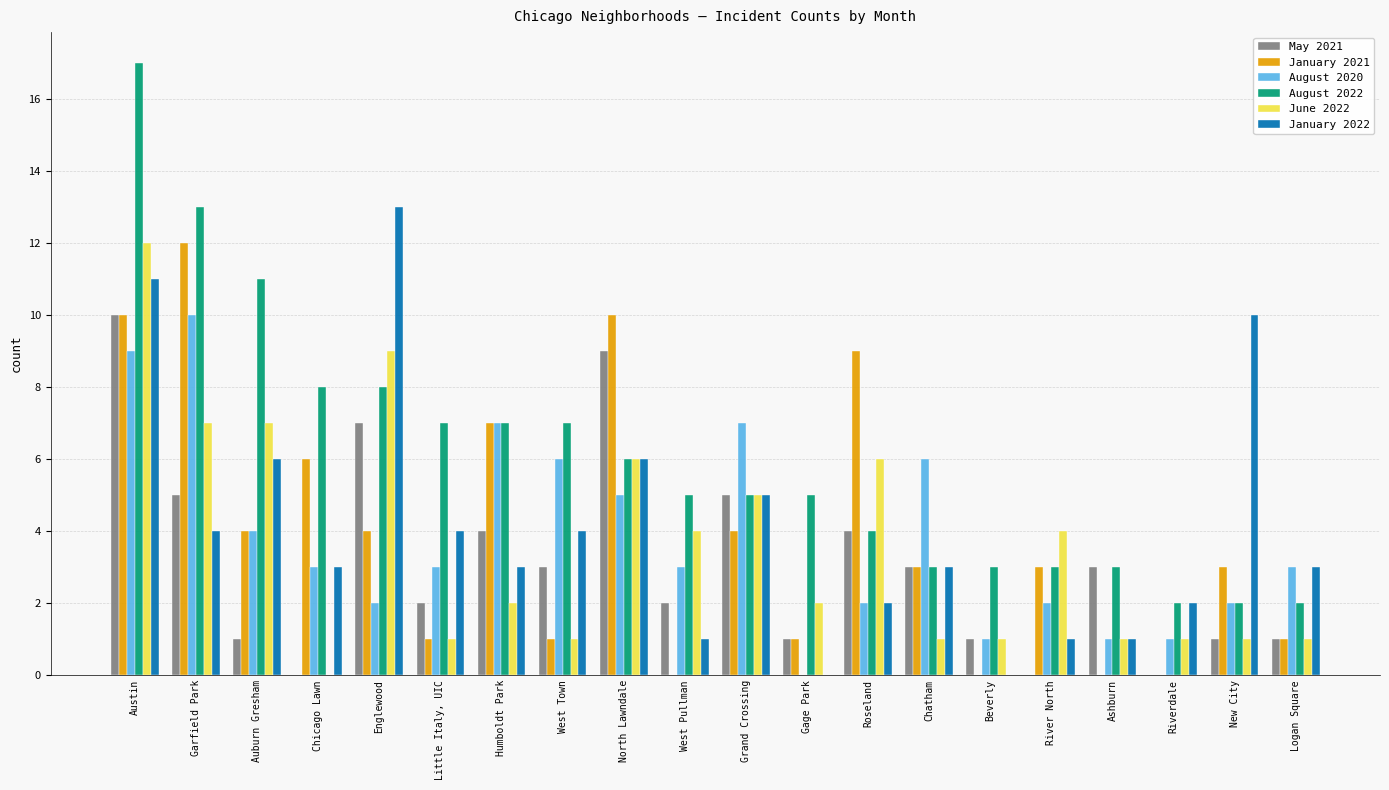

Is it true that August 2022 equals 3 at Riverdale?

False